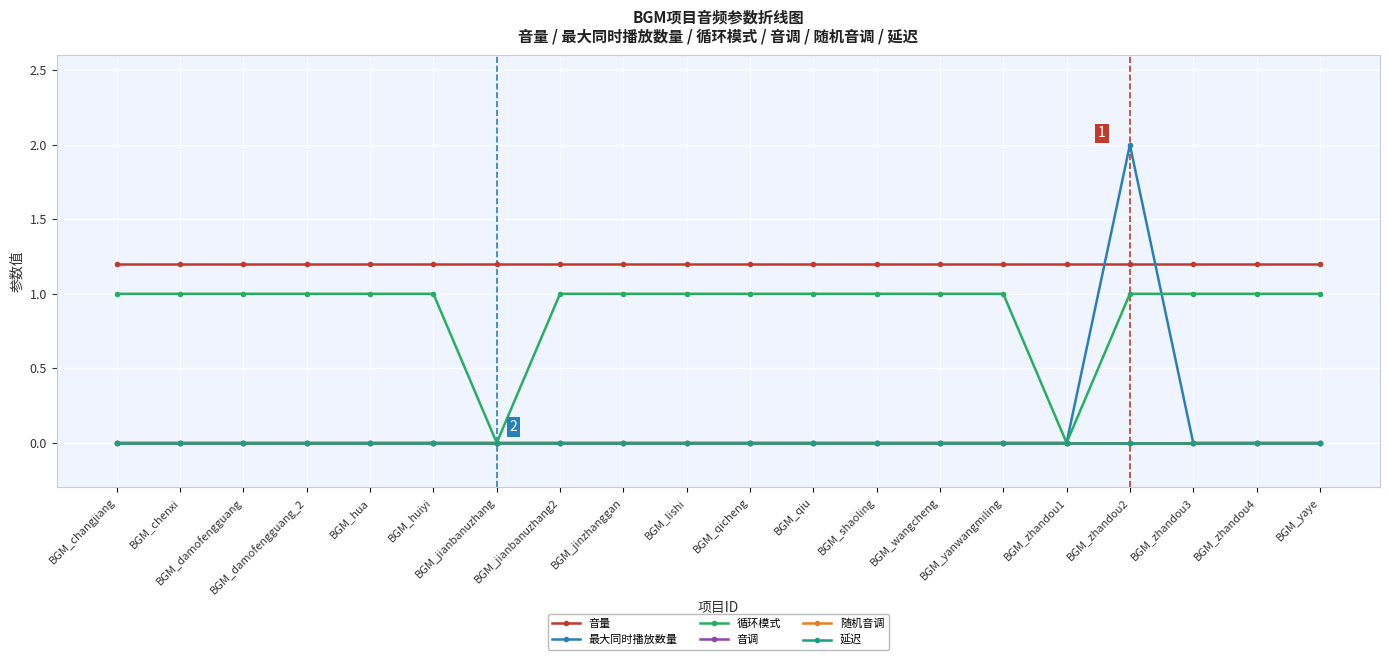

Does the chart have visible grid lines?

Yes